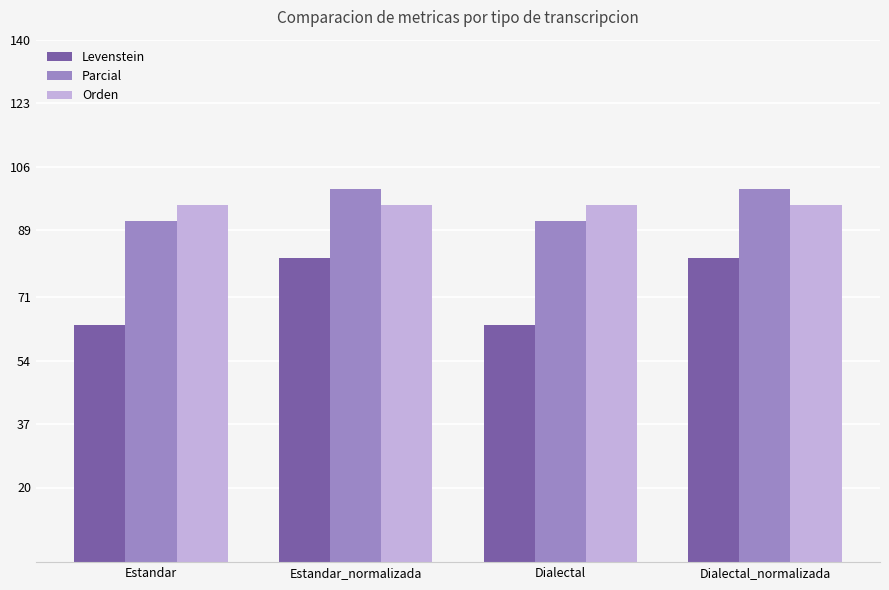

What is the value of the Parcial bar at the 1st from the left?

91.3